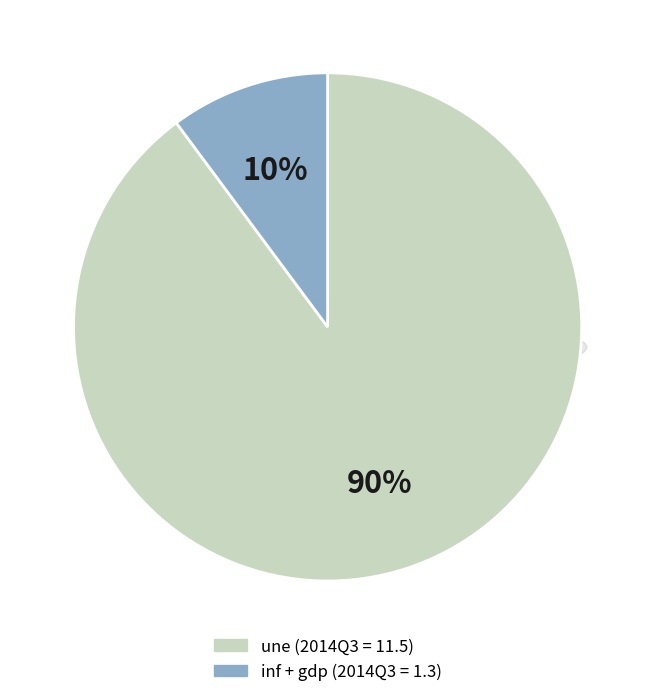

What portion of the pie excludes inf?

93.8%